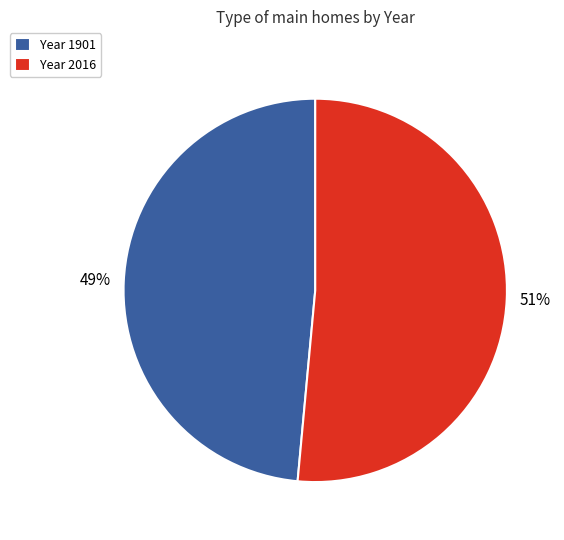

Which category has the smallest portion of the pie?

Year 1901